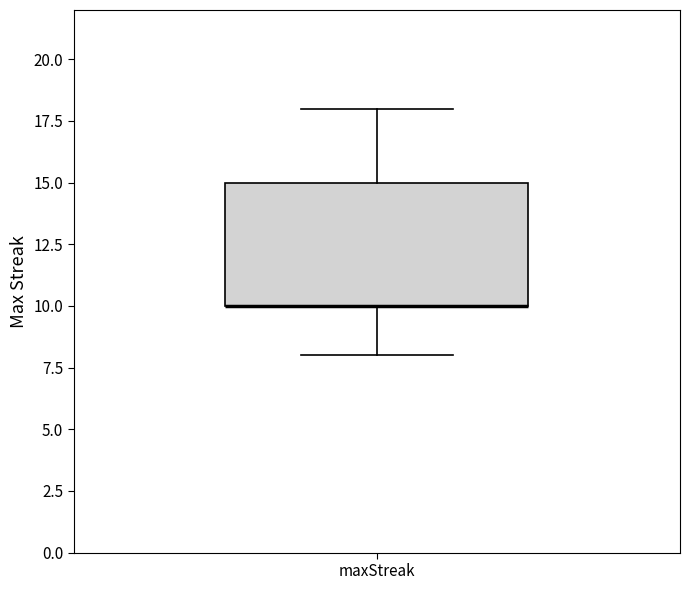

Read this box plot against the y-axis: the position of the median line, the range covered by the box, and the ends of both whiskers. The values are not printed on the chart, so give them approximately, as read against the axis.

median 10 (drawn on the box's lower edge), box 10 to 15, whiskers 8 to 18